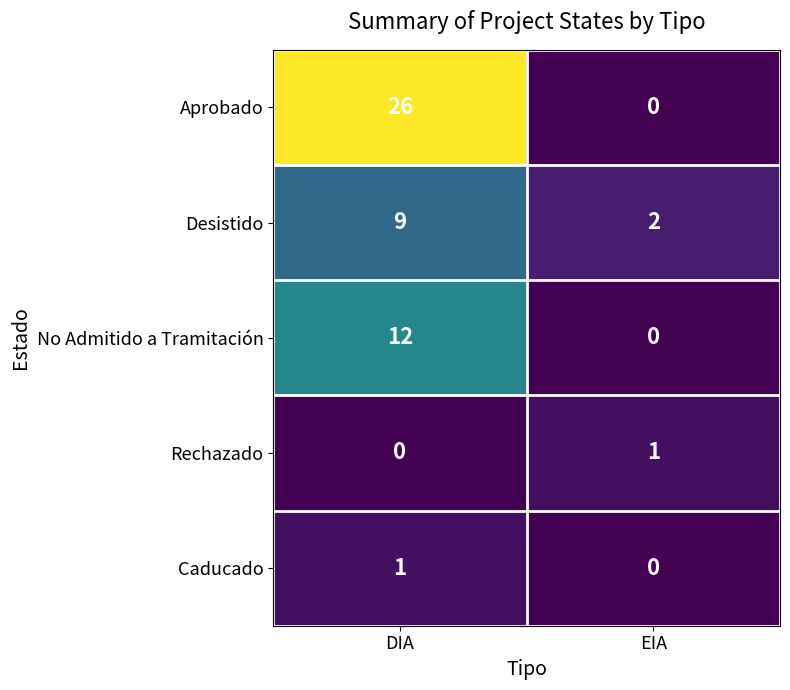

What value does the Aprobado series have at DIA?

26